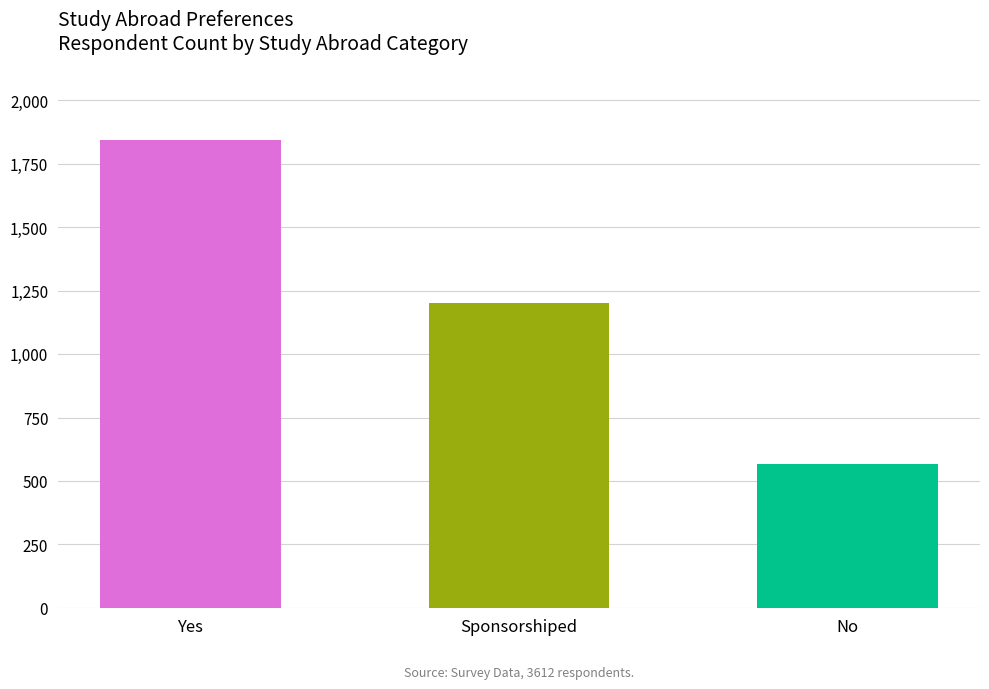

Which category has the lowest value across all series?

No